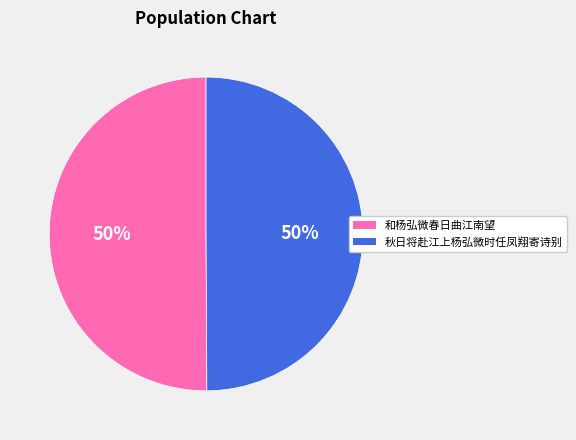

Do 和杨弘微春日曲江南望 and 秋日将赴江上杨弘微时任凤翔寄诗别 together represent more than half of the pie?

Yes